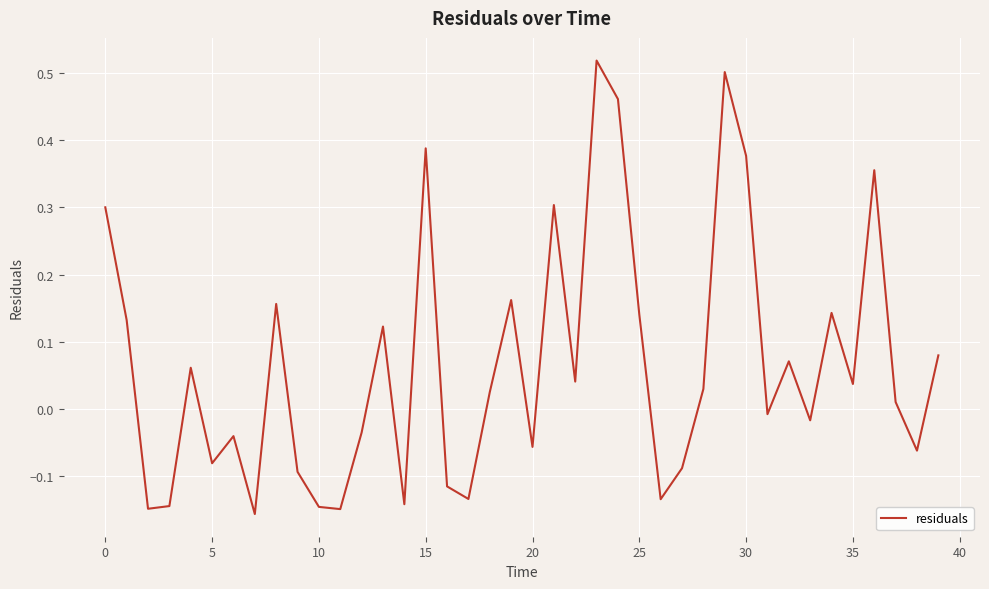

What is the difference between the maximum and minimum values?

0.7